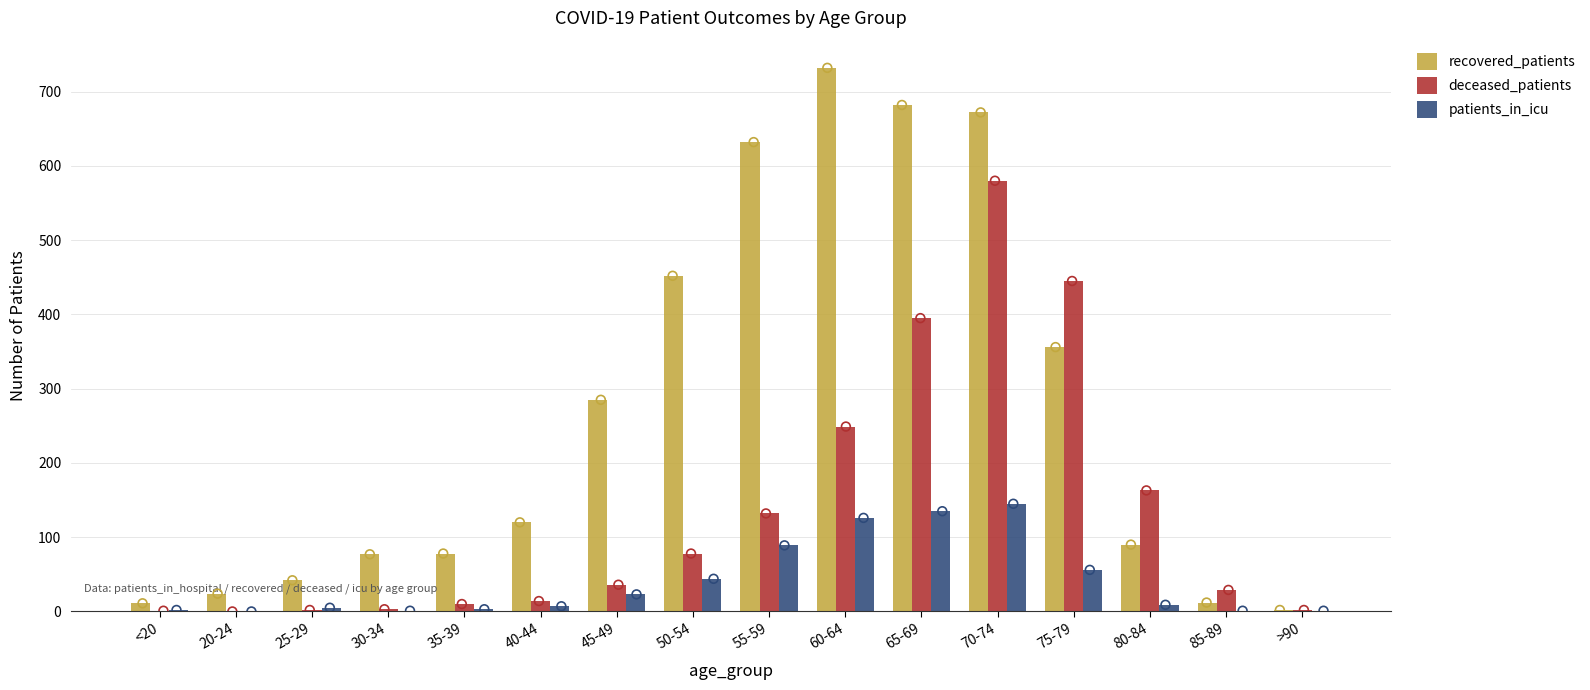

Which series has the largest total across all categories?

recovered_patients